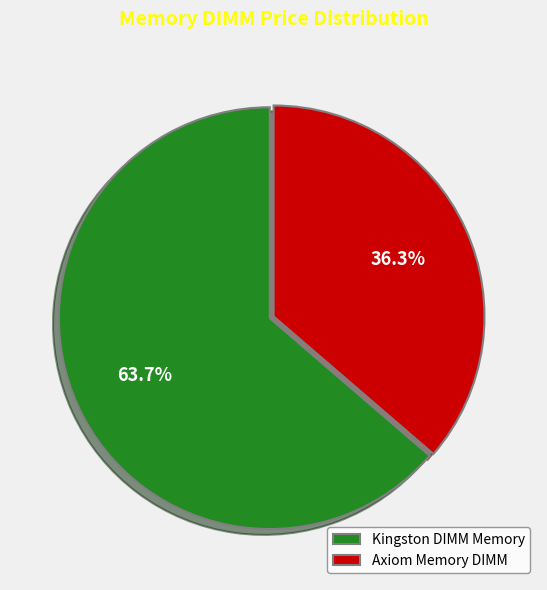

Combined, do Axiom Memory DIMM and Kingston DIMM Memory account for over 50%?

Yes